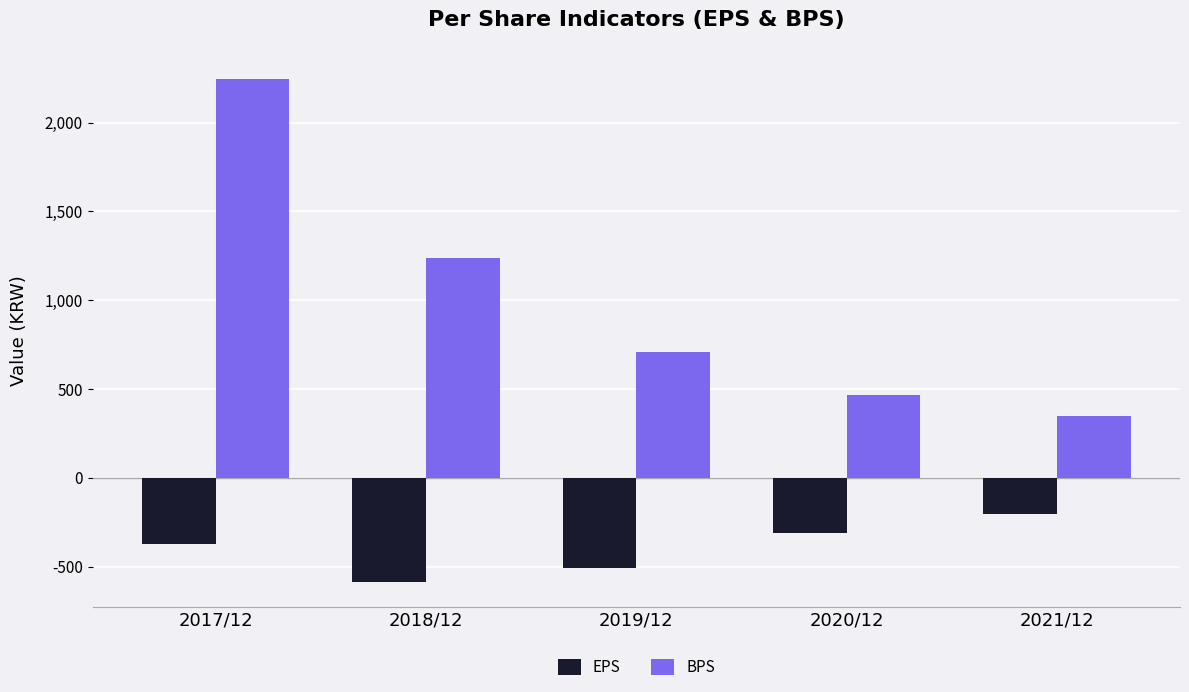

Which series has the widest spread of values?

BPS